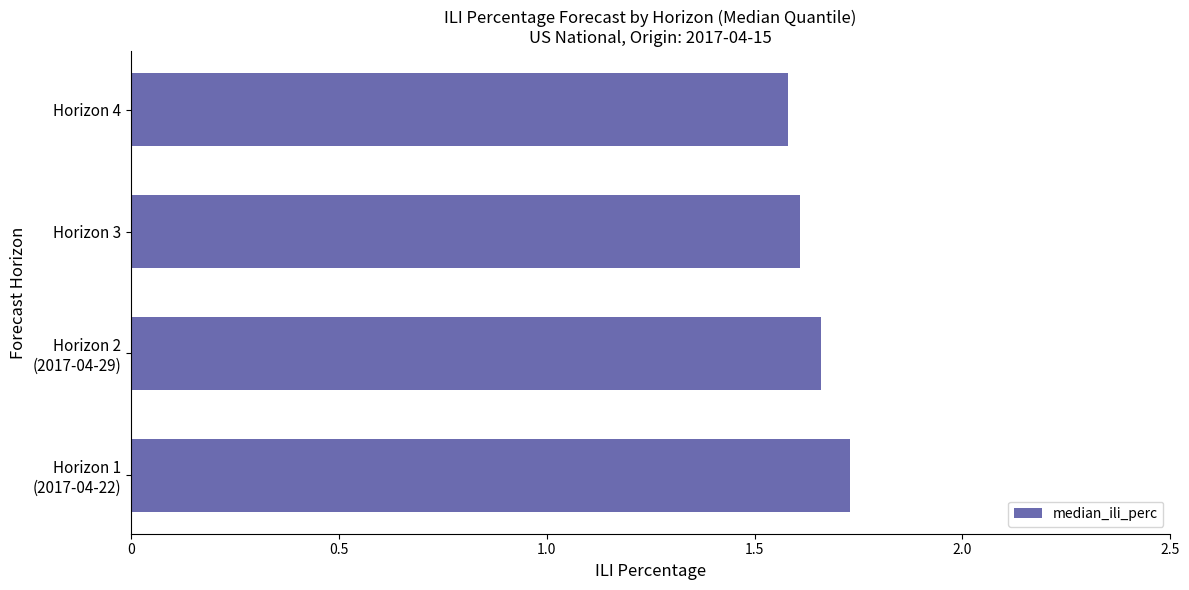

What is the smallest value displayed?

1.6